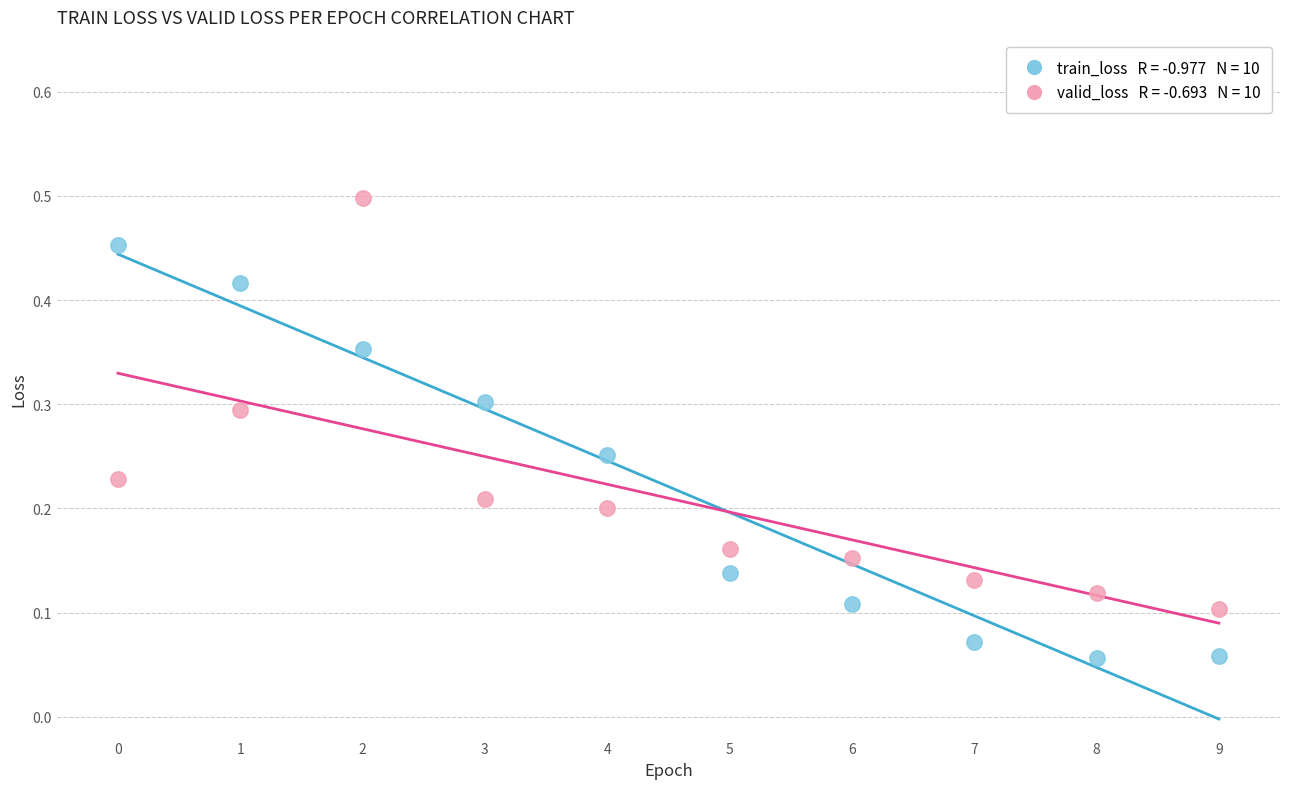

How many points are shown in the scatter plot?

20